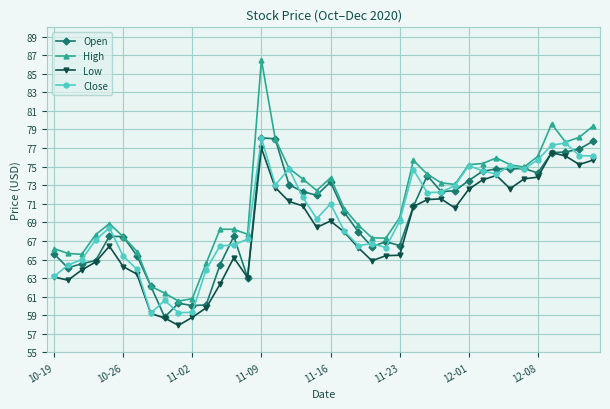

Which series has the widest spread of values?

High